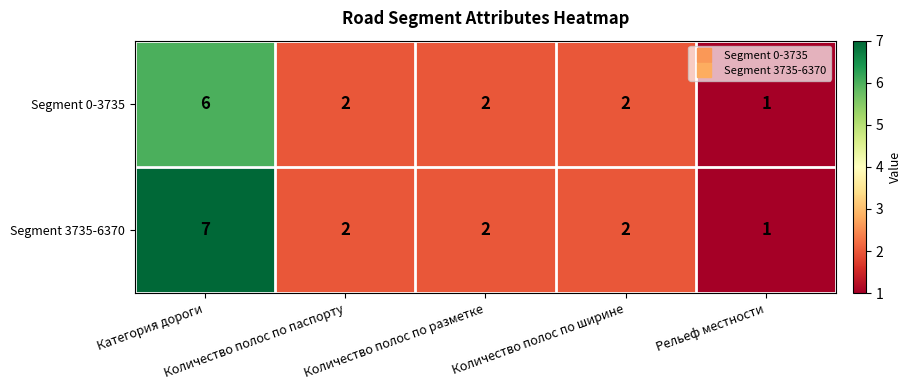

Which series has the largest total across all categories?

Segment 3735-6370